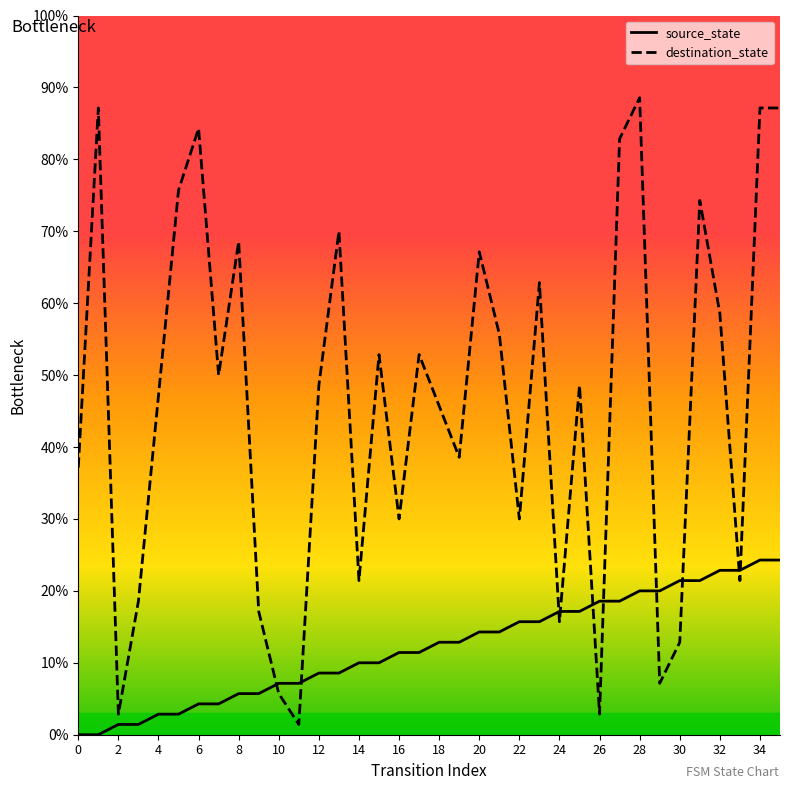

Count the number of data series in this chart.

2